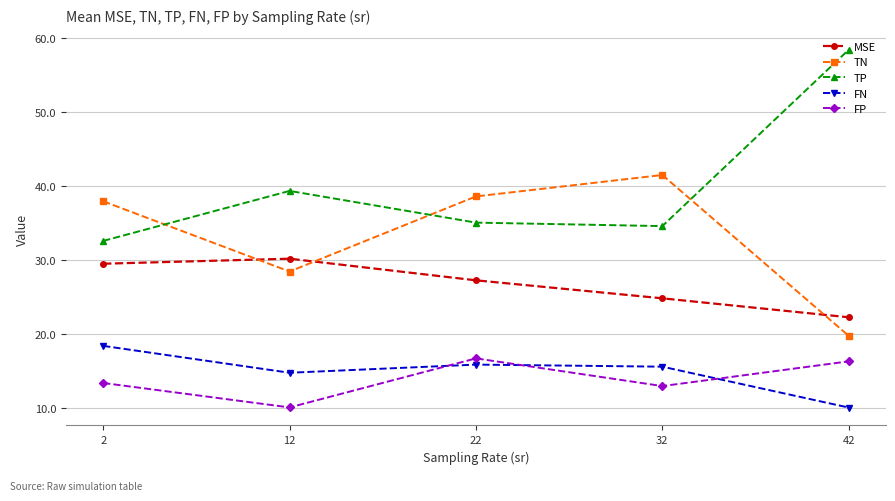

True or false: FP and TN intersect in this chart.

False